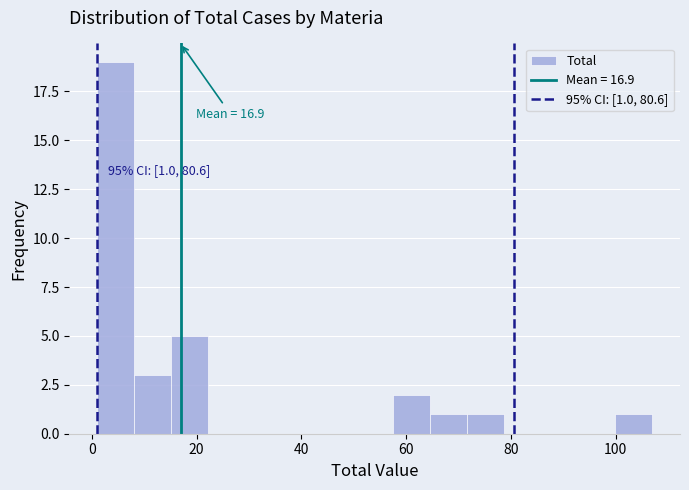

Read against the x-axis, roughly where is the centre of the tallest bar?

4